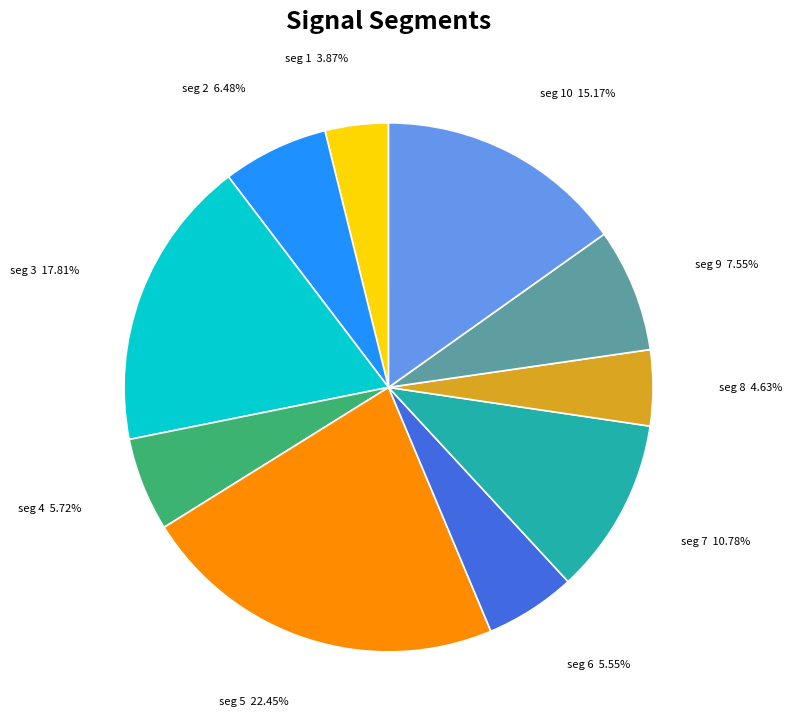

Does any single category account for the majority?

No